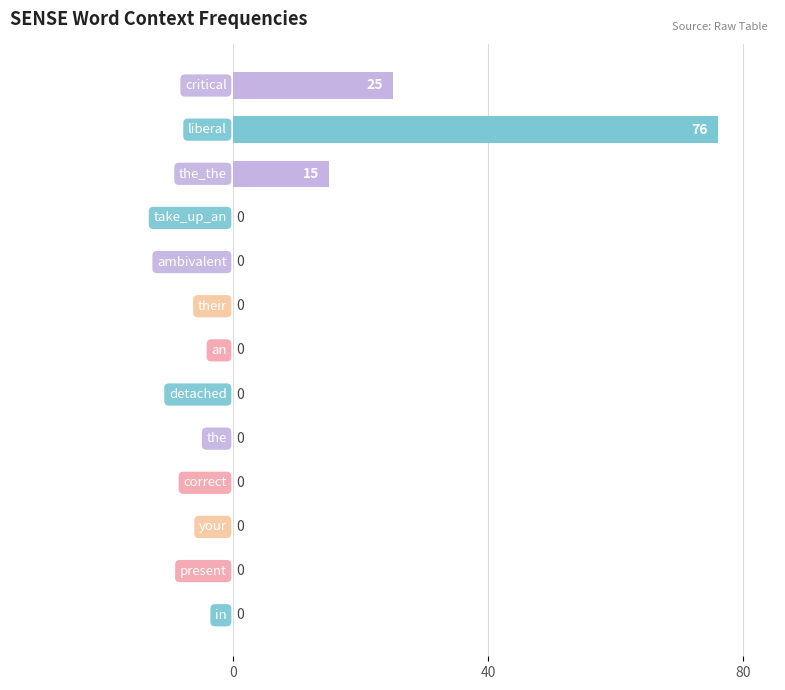

What is the greatest value displayed?

76